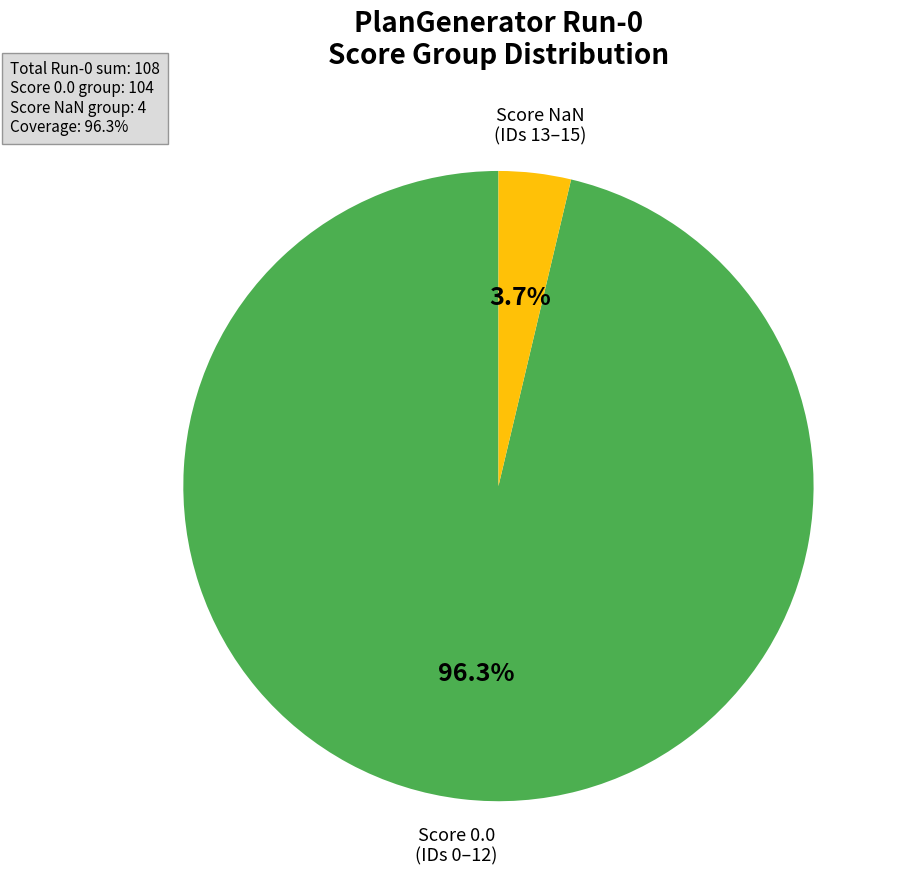

Is there any slice that represents more than half of the pie?

Yes